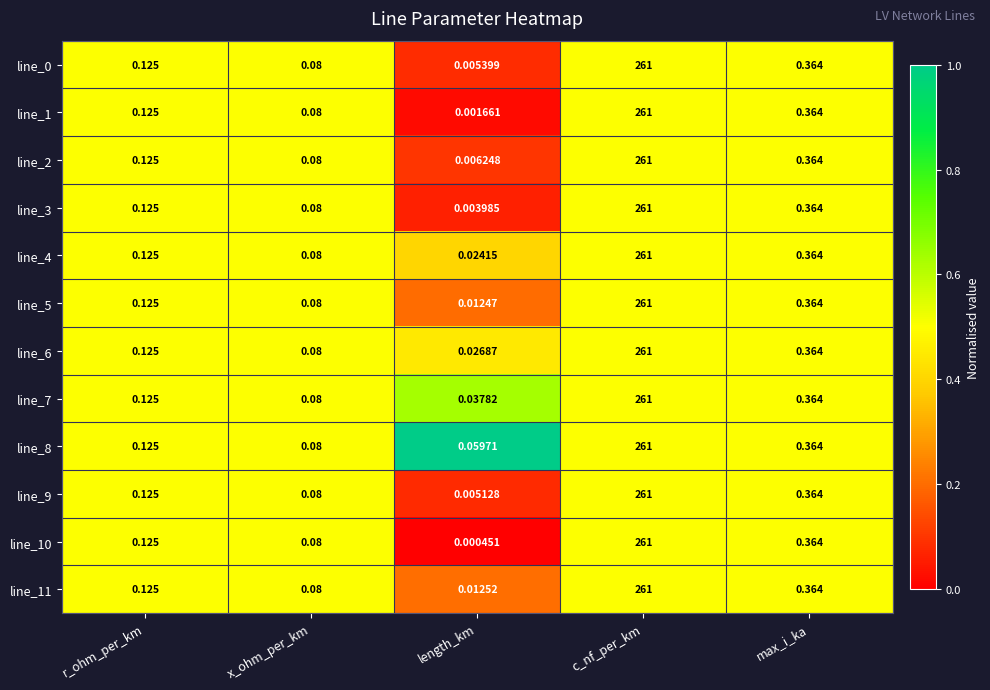

Is the value of line_10 at max_i_ka greater than the value of line_0 at length_km?

Yes